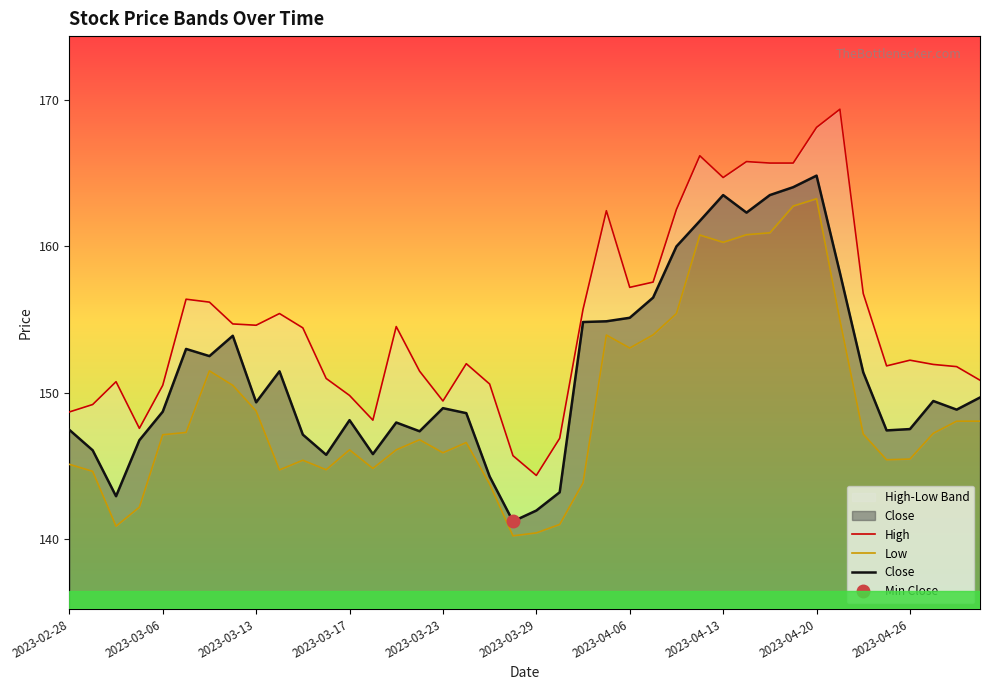

Count the number of categories in the chart.

40